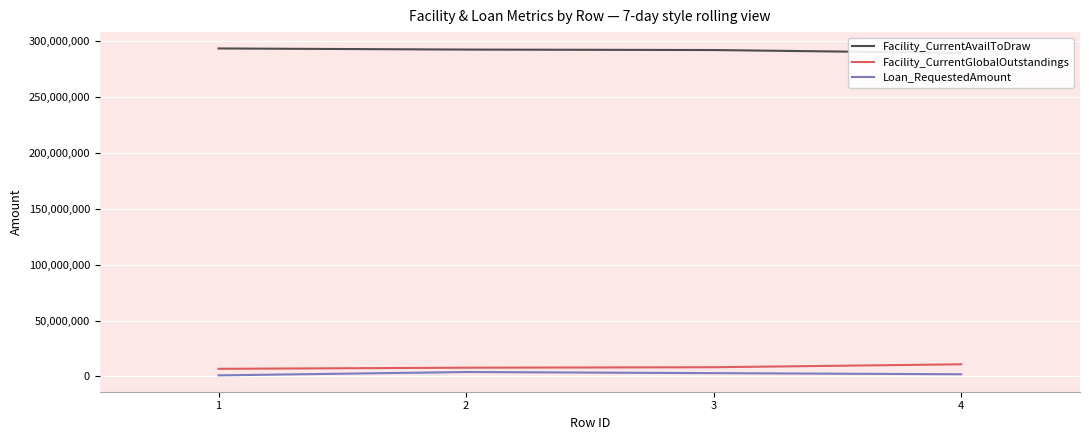

True or false: Loan_RequestedAmount and Facility_CurrentGlobalOutstandings cross at least once.

False